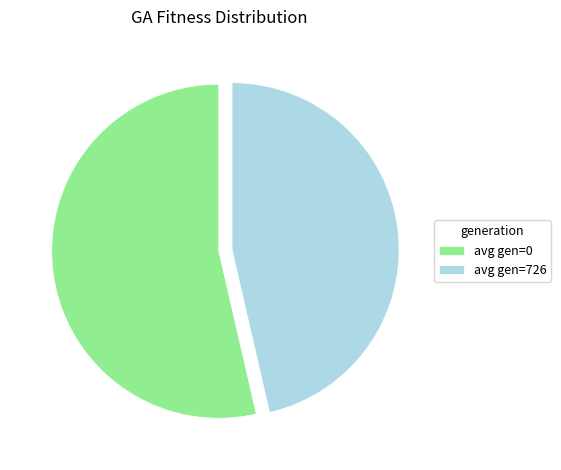

Which category has the smallest portion of the pie?

avg gen=726